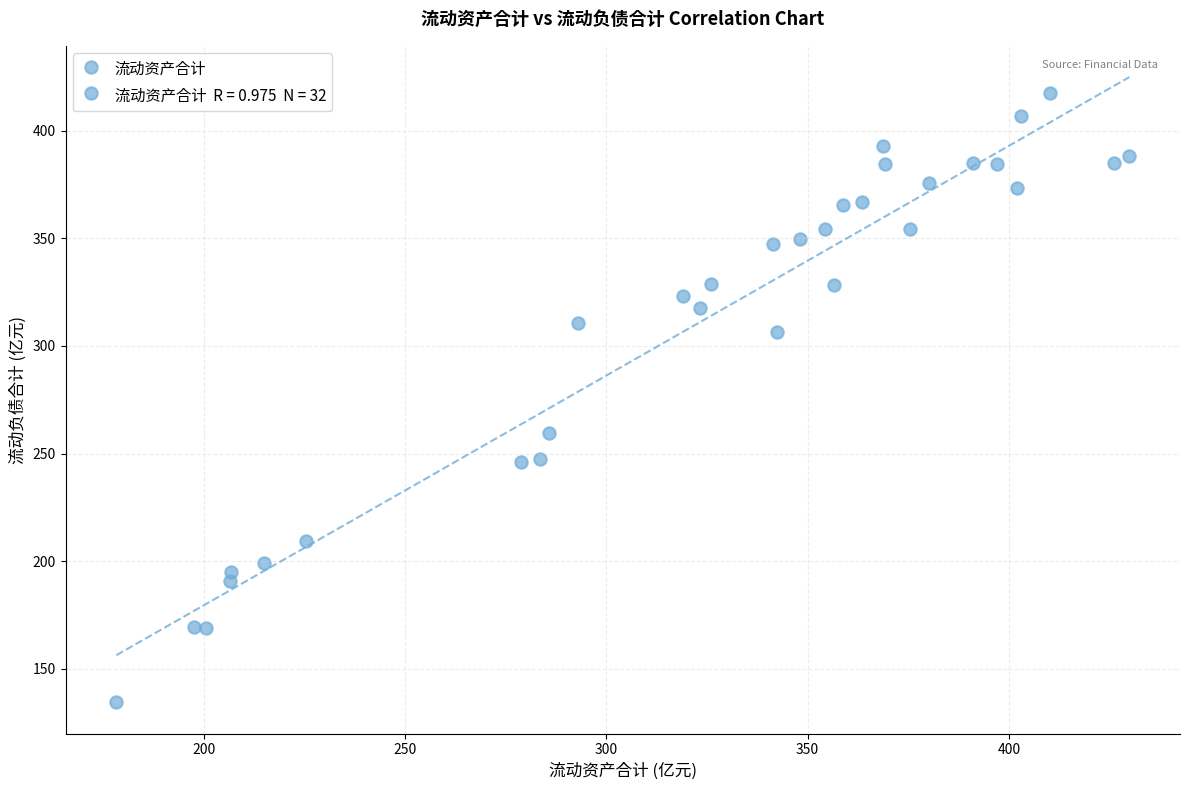

What is the range of X values (max minus min)?

251.6